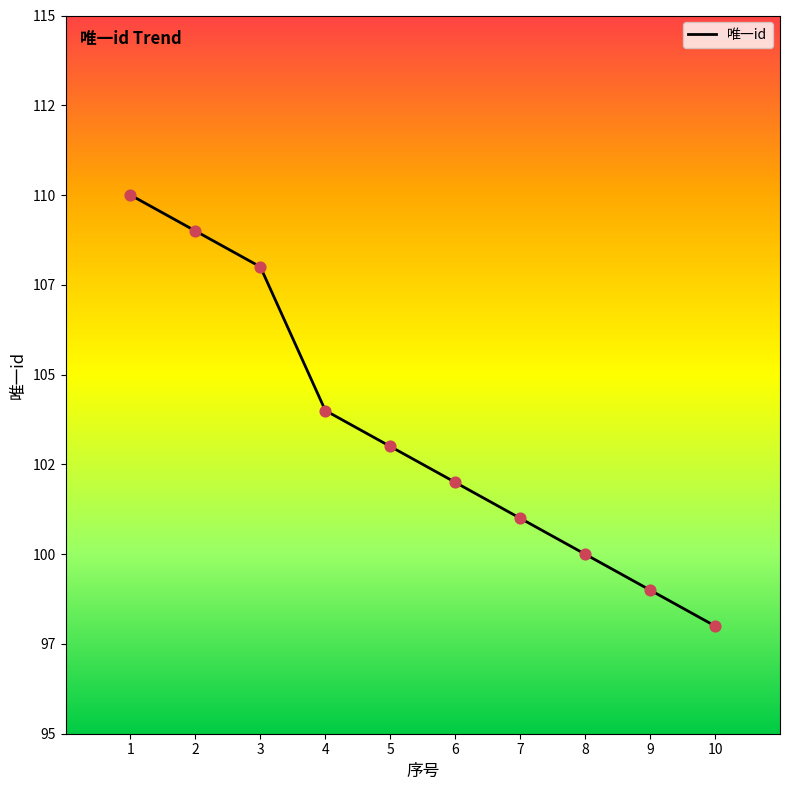

Does the chart have visible grid lines?

No